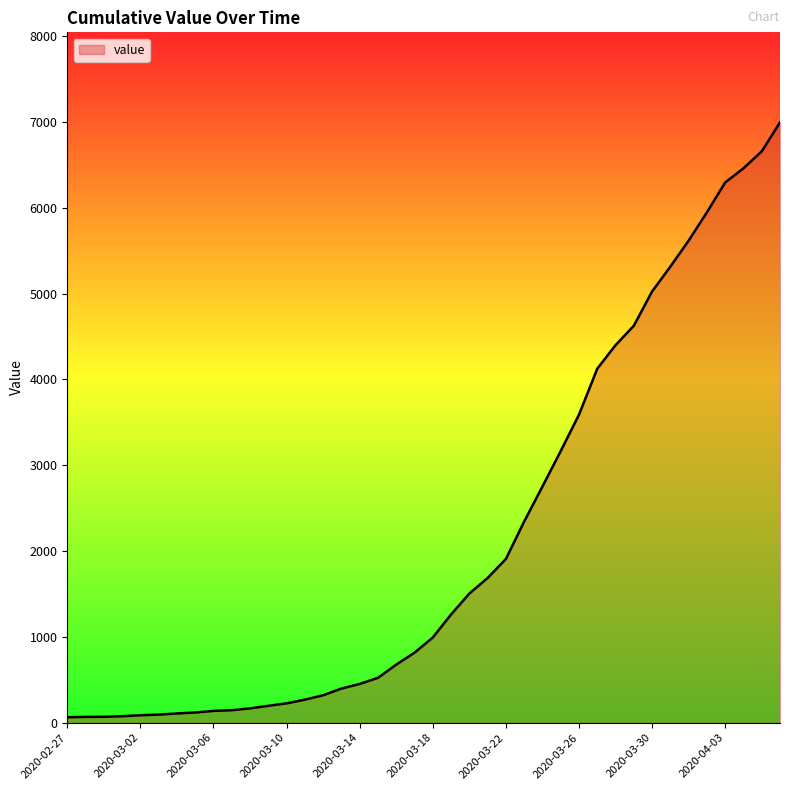

How many values are below 993?

20